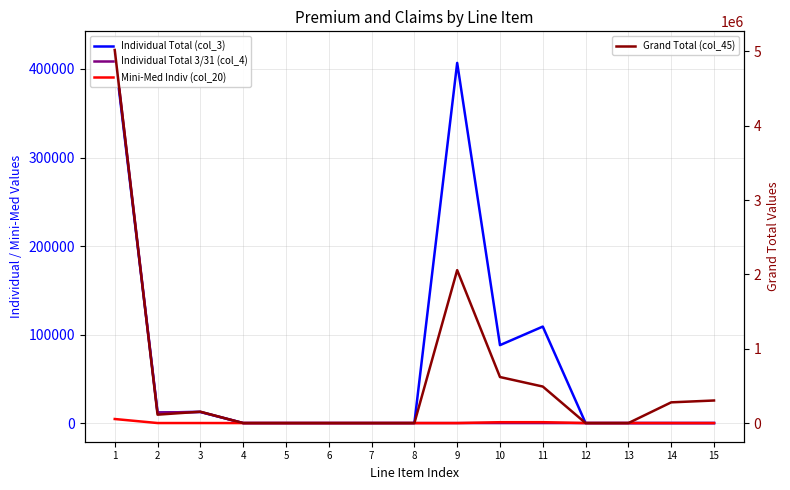

Which has a higher value, 15 or 14?

15